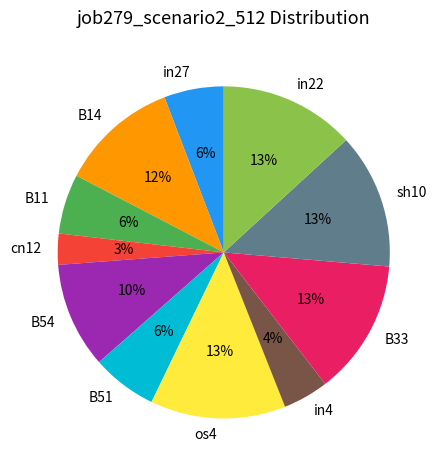

How many segments does this pie chart have?

11